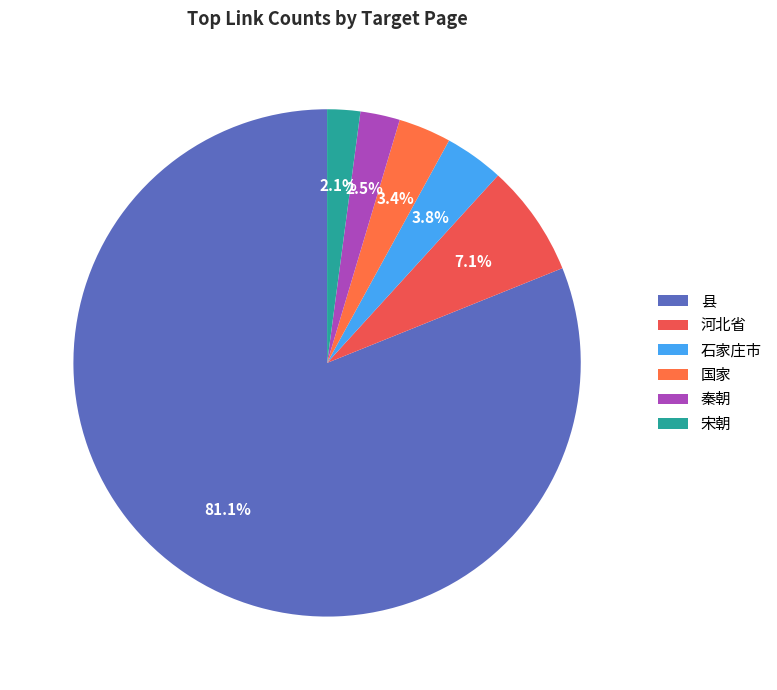

Rank the categories by value from highest to lowest.

县, 河北省, 石家庄市, 国家, 秦朝, 宋朝